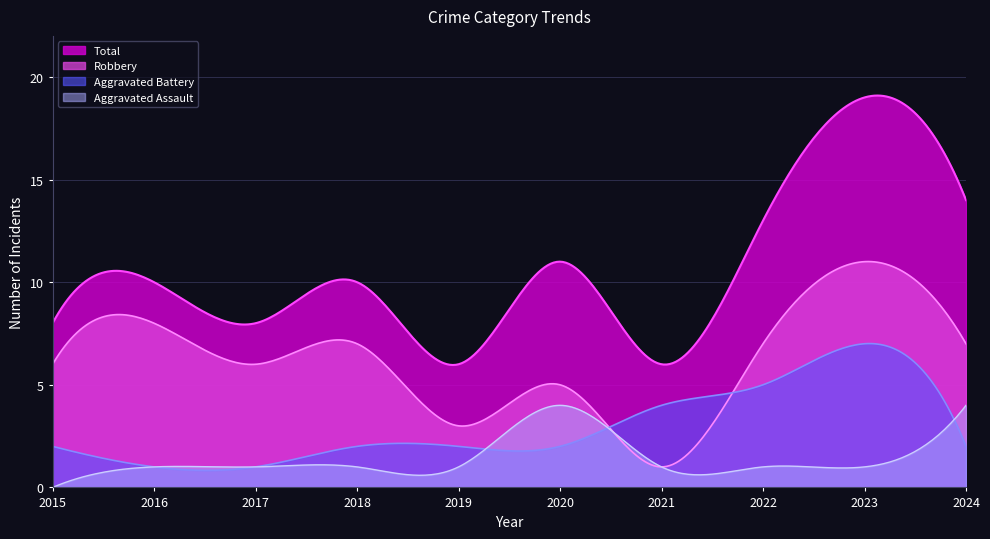

Which series has the largest total across all categories?

Total